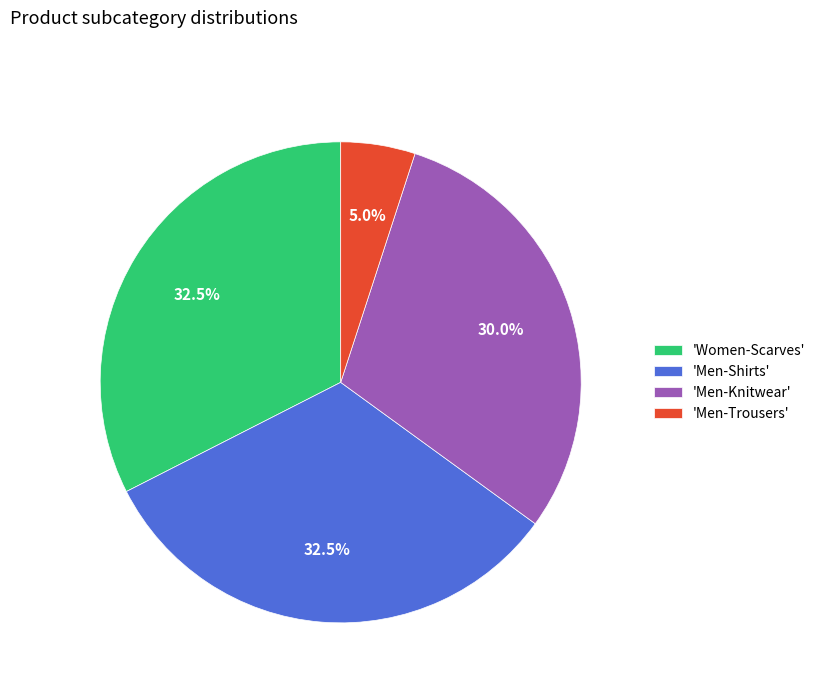

What is the total percentage of 'Men-Shirts' and 'Men-Knitwear'?

62.5%